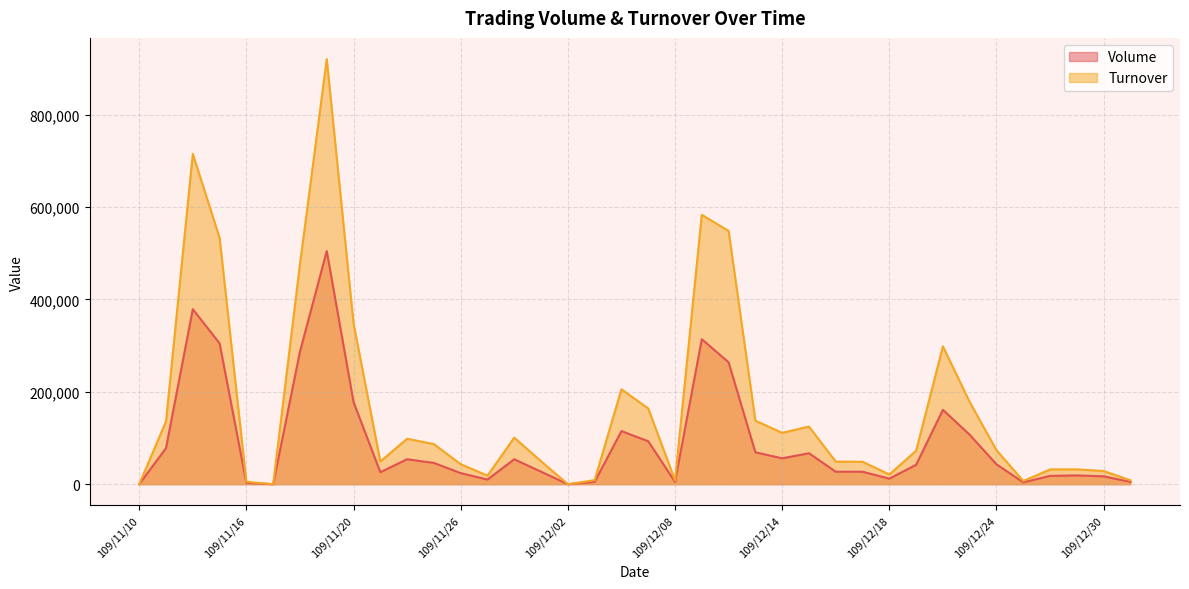

True or false: Turnover and Volume intersect in this chart.

False